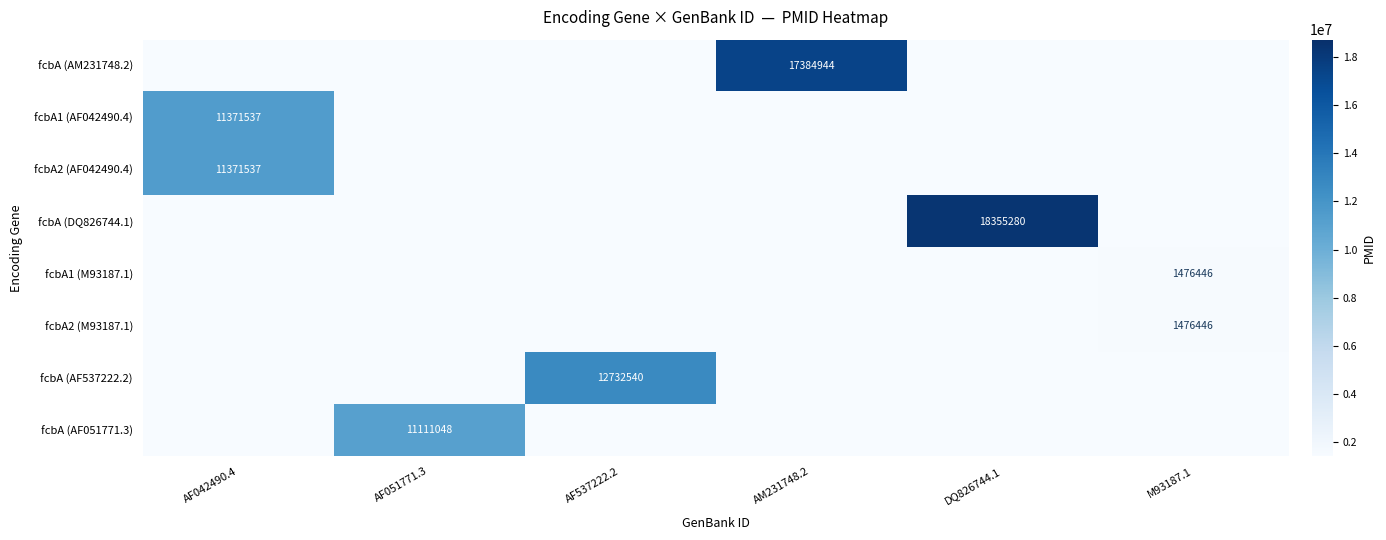

At how many categories does at least one series exceed 3945266?

5